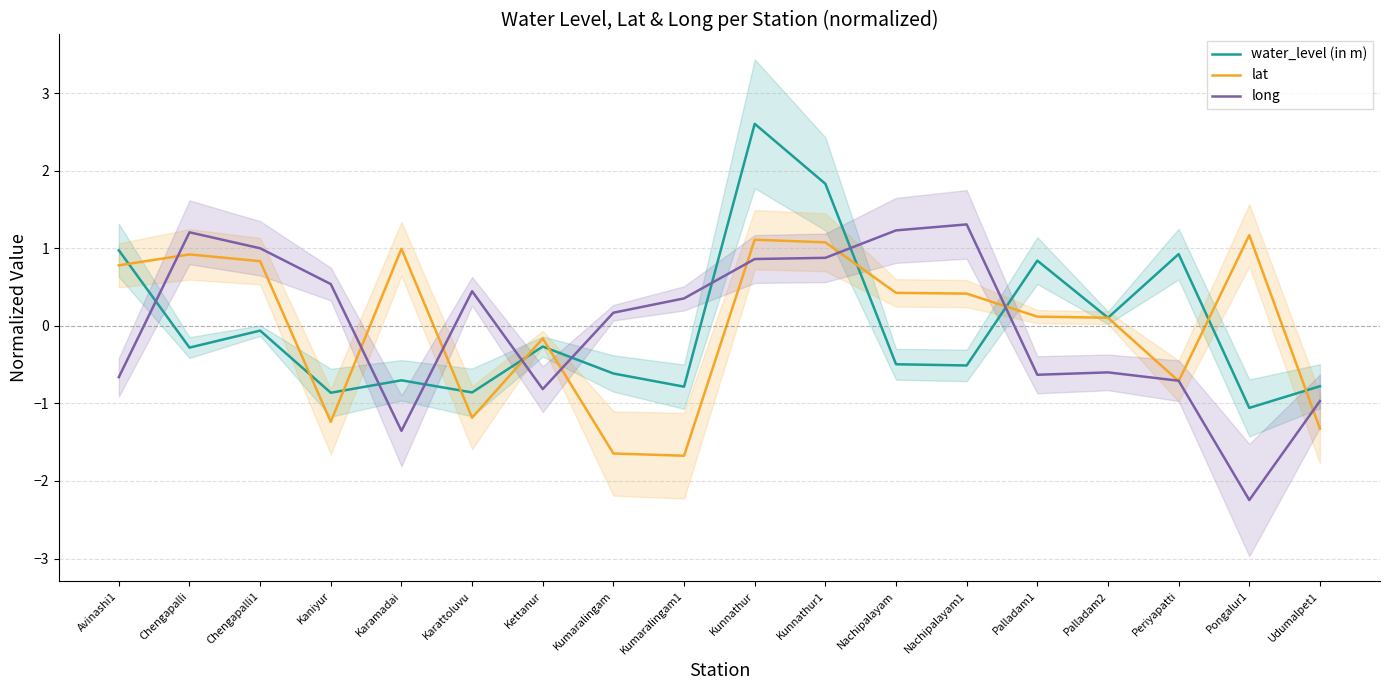

Which category has the highest value in the water_level (in m) series?

Kunnathur